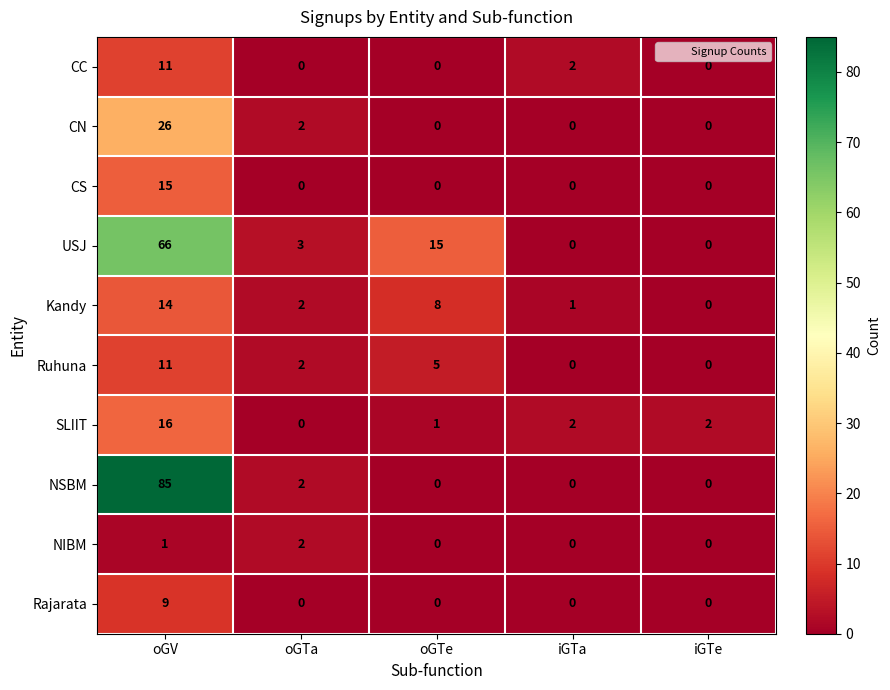

What is the sum of all CN values?

28